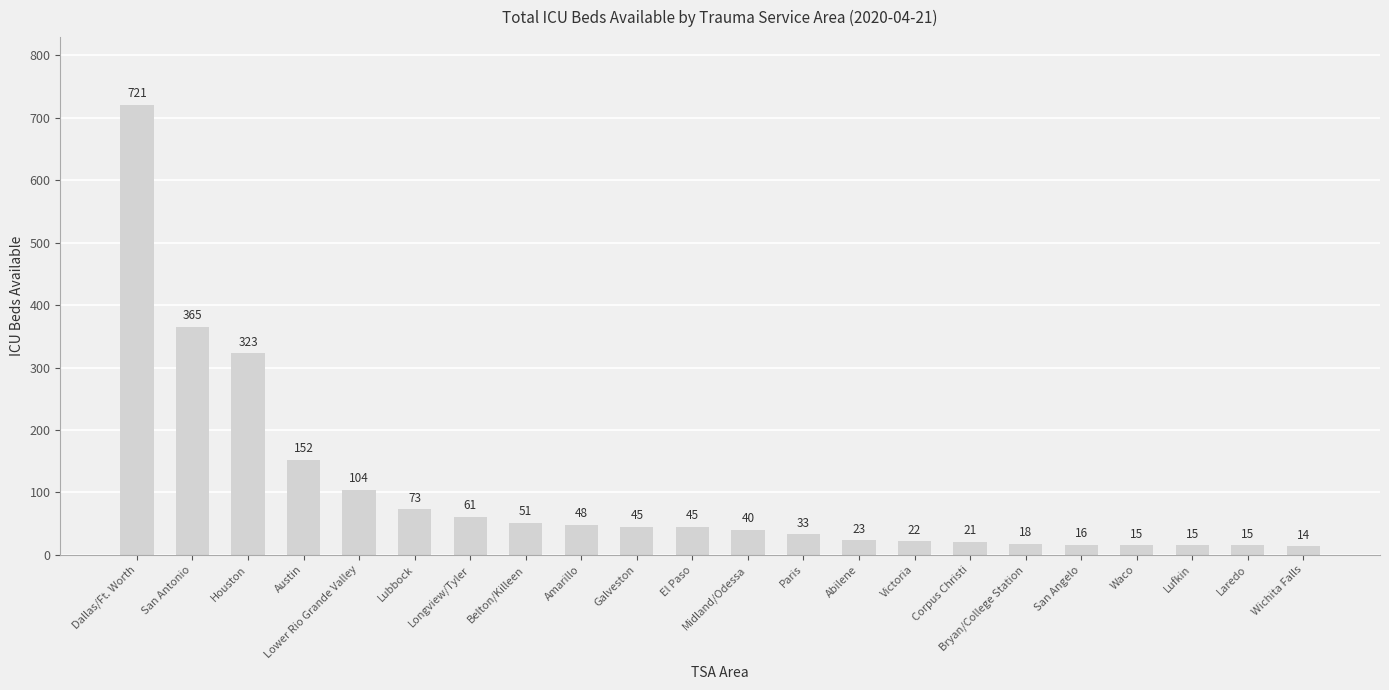

Does the chart contain any negative values?

No